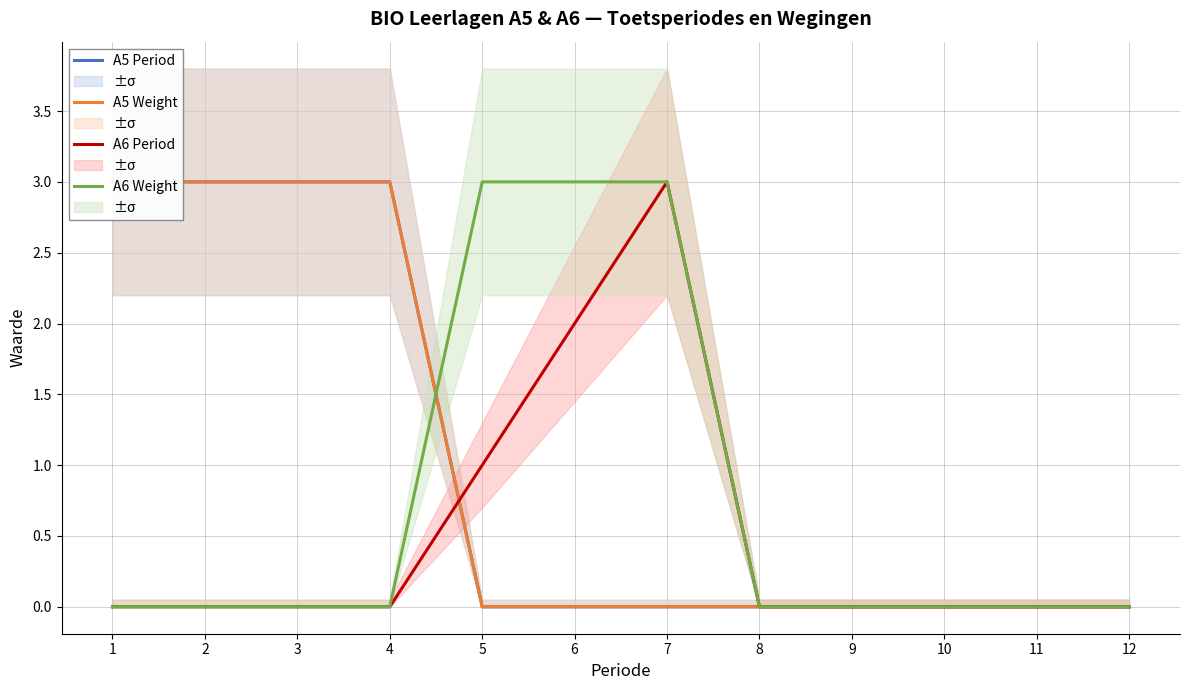

How many positive values does the A6 Weight series have?

3